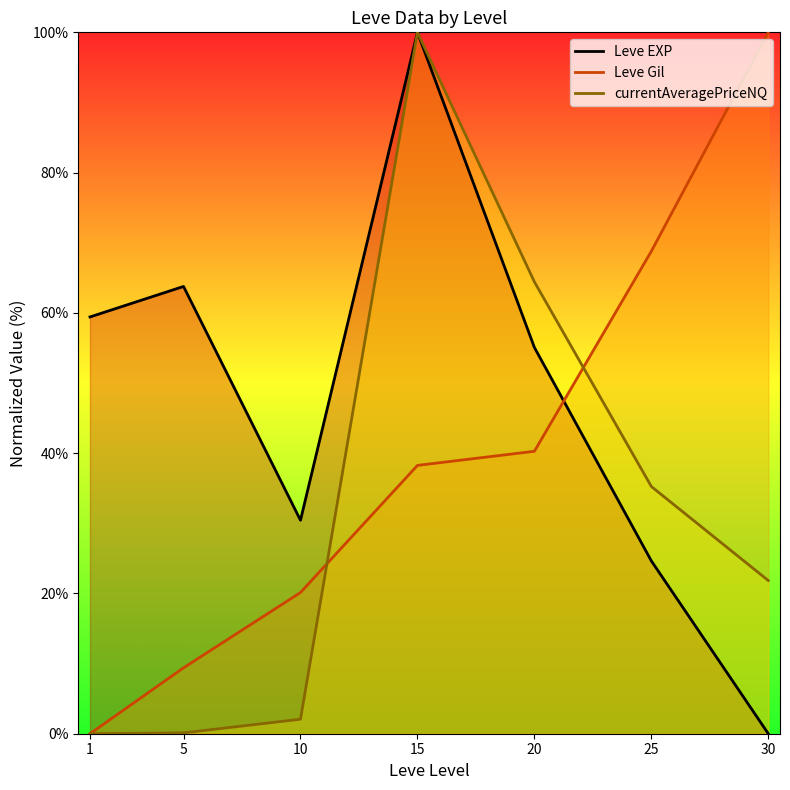

True or false: currentAveragePriceNQ and Leve EXP cross at least once.

False